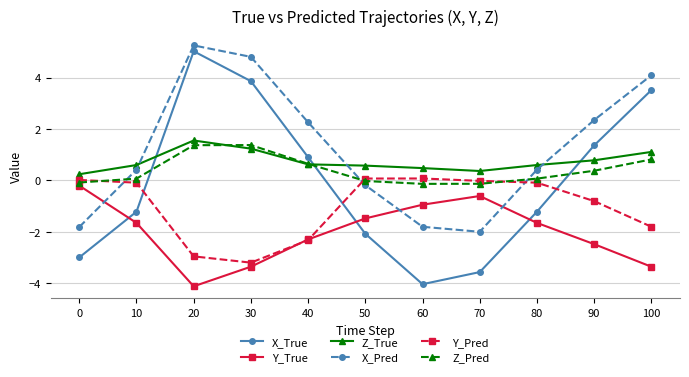

Read the Z_True value at 70.

0.4